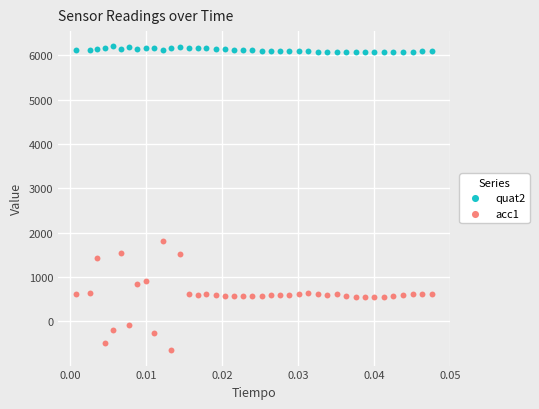

Which series has the widest spread of Y values?

acc1